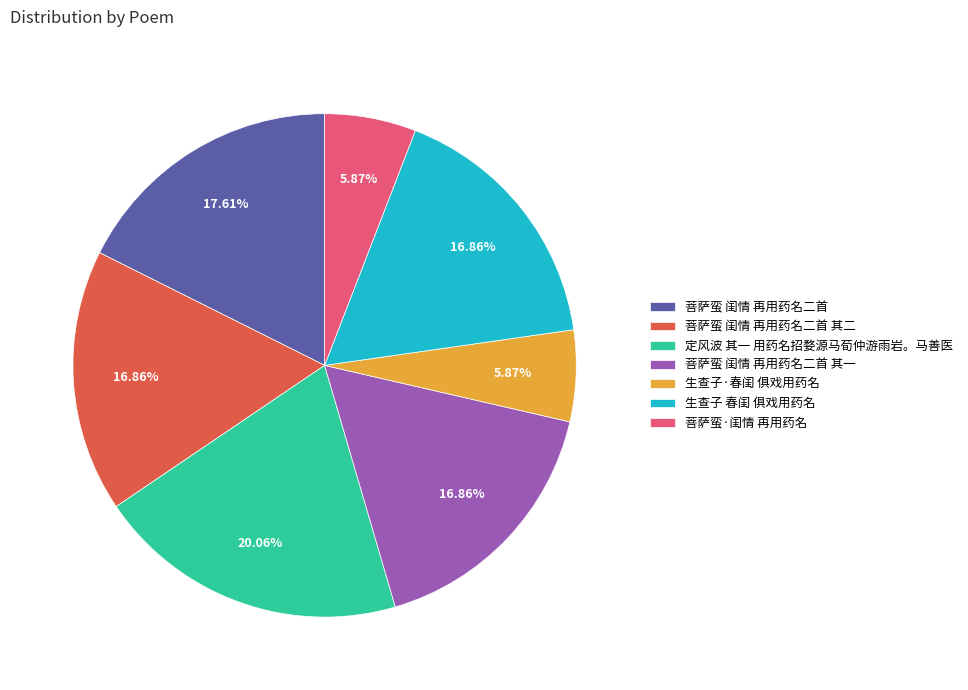

What is the total percentage of 生查子 春闺 俱戏用药名 and 菩萨蛮·闺情 再用药名?

22.7%